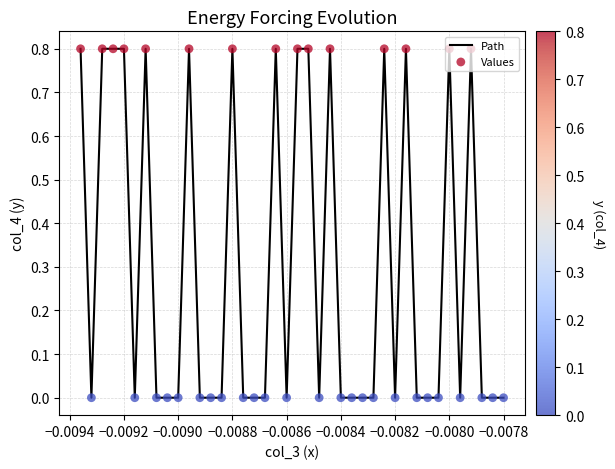

What is the greatest value displayed?

0.8